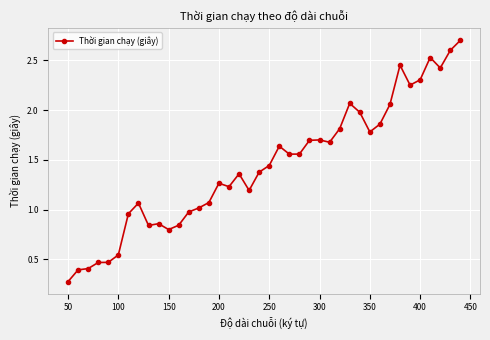

What is the difference between the second highest and second lowest values?

2.2